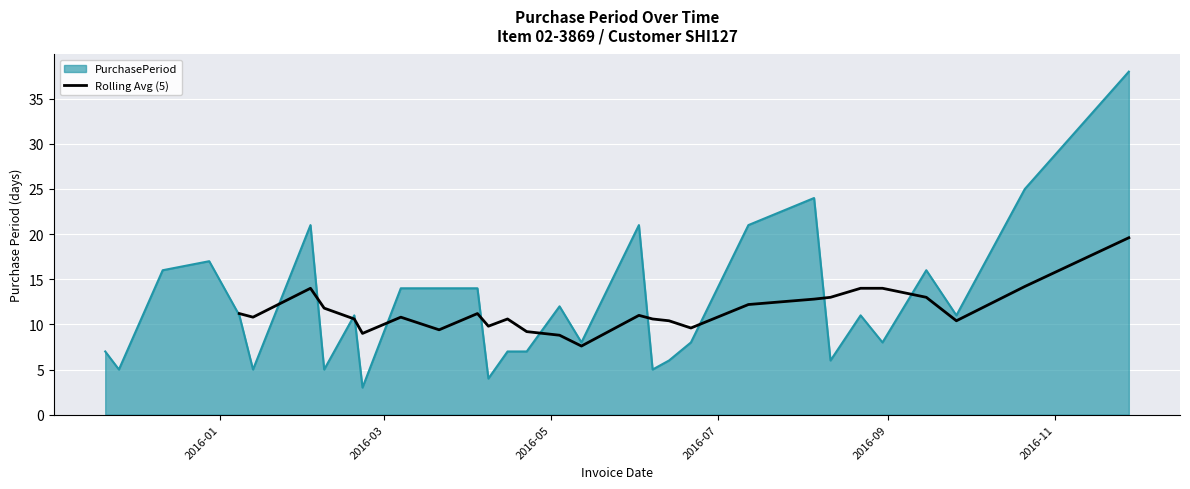

What is the minimum value for Rolling Avg (5)?

7.6